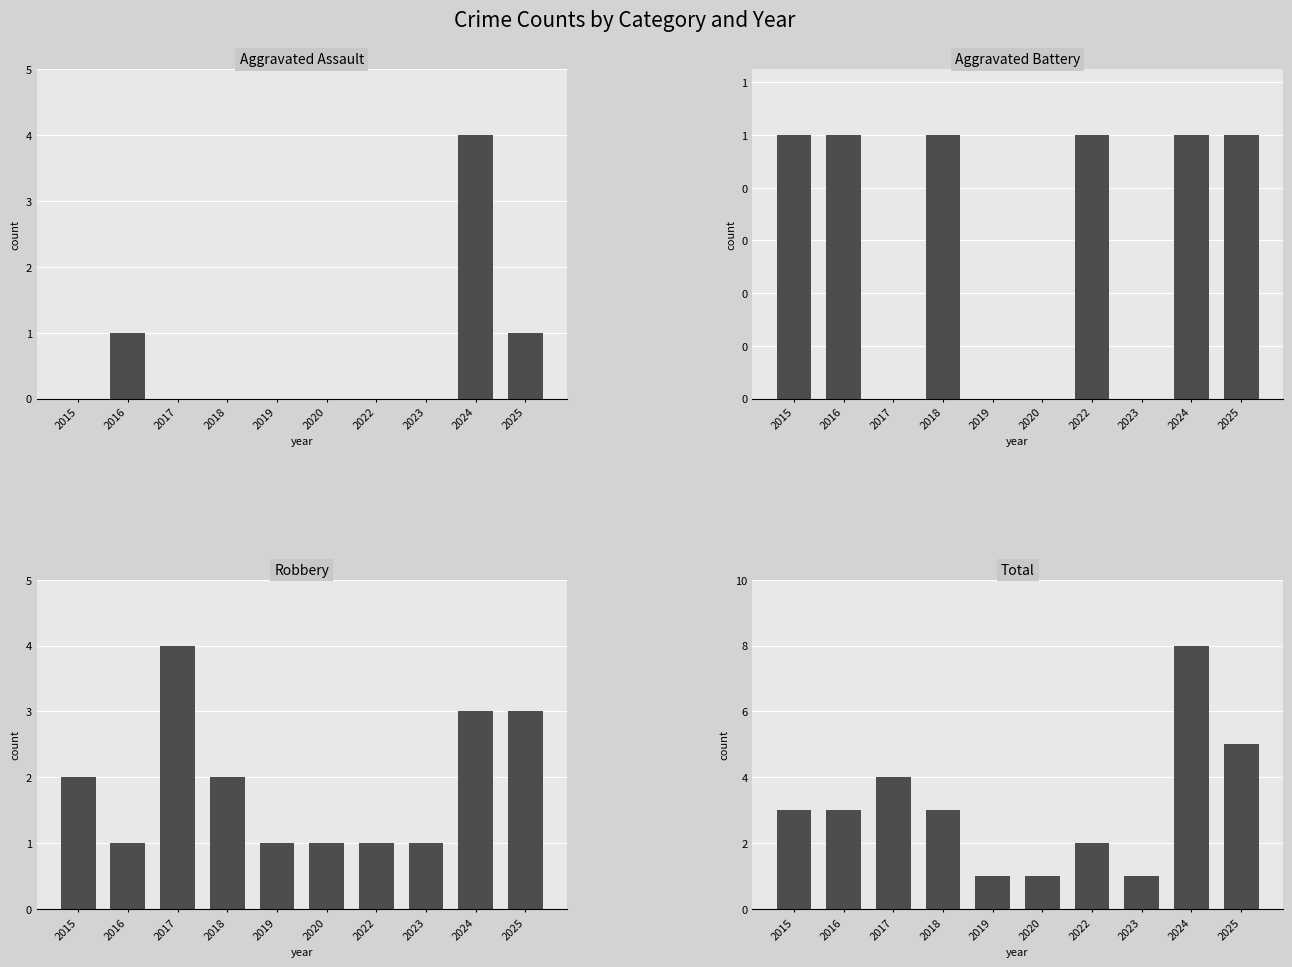

What is the value of the Total bar at the 9th from the left?

8